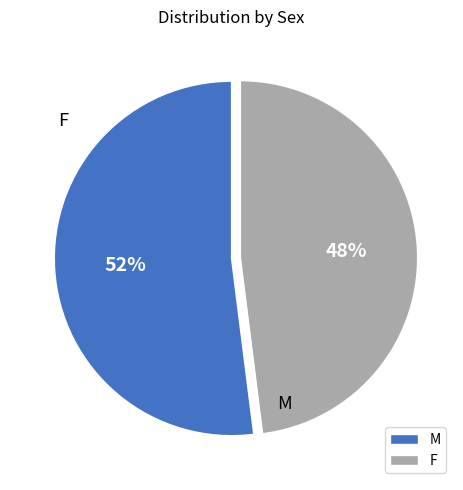

To the nearest percent, what percentage of the pie is M?

52%